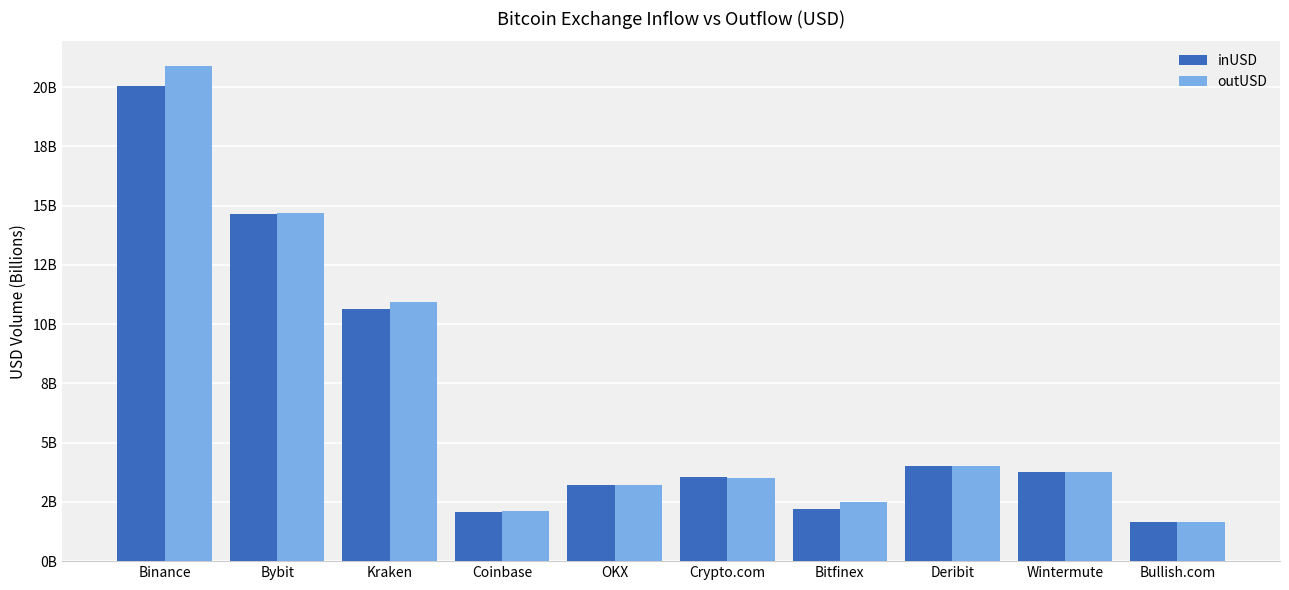

What are all the series names shown in the legend?

inUSD, outUSD